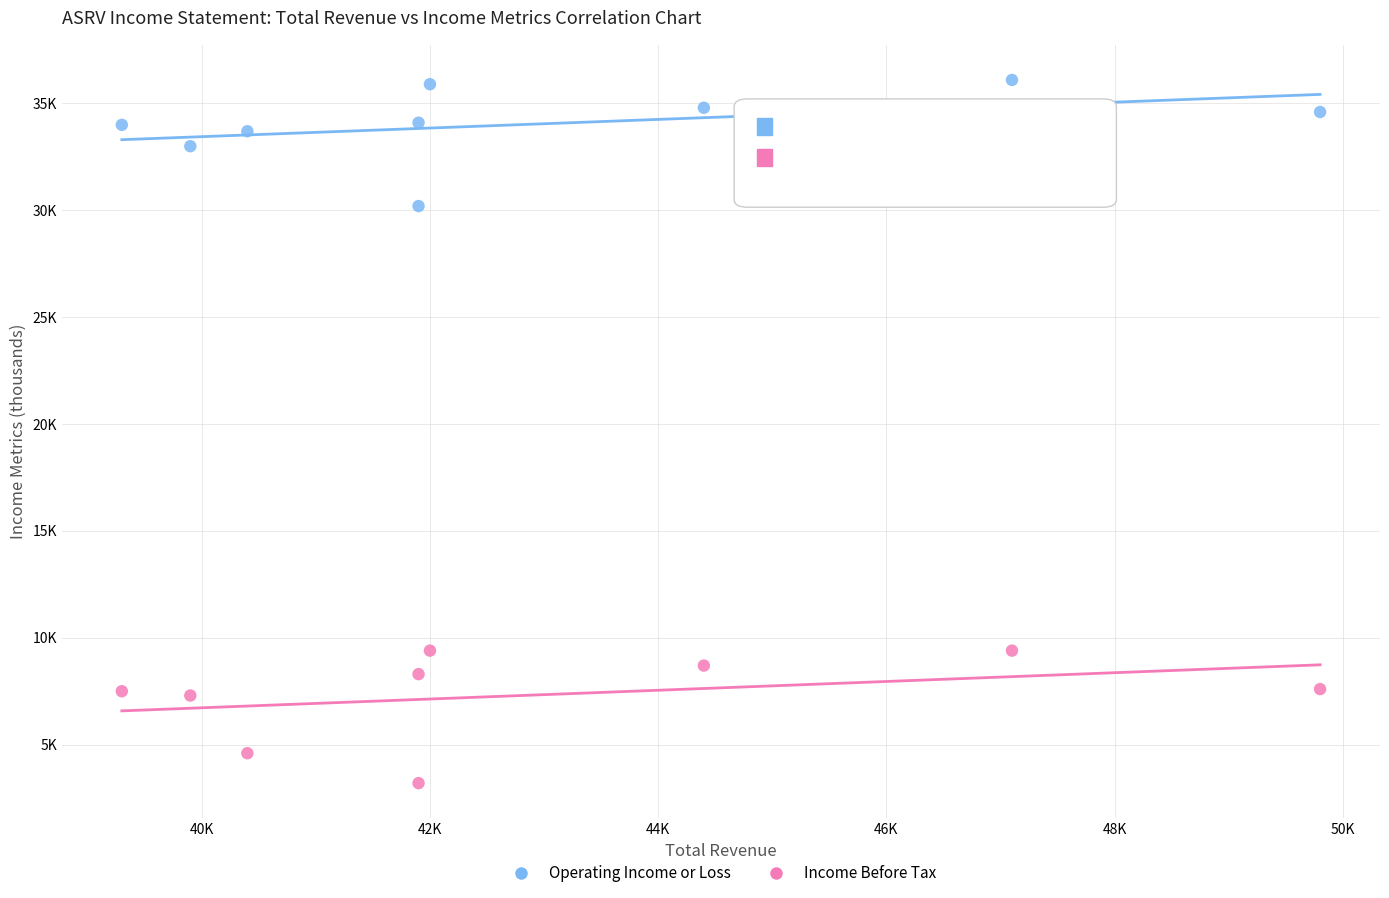

What are all the series names shown in the legend?

Operating Income or Loss, Income Before Tax